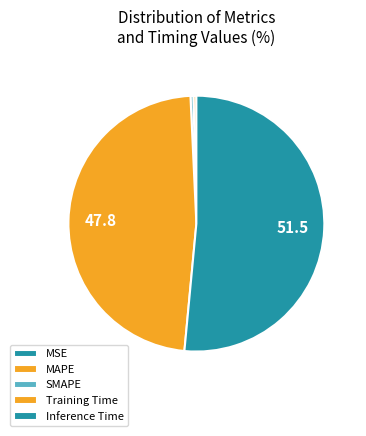

To the nearest percent, what is the combined percentage of MAPE and Training Time?

48%